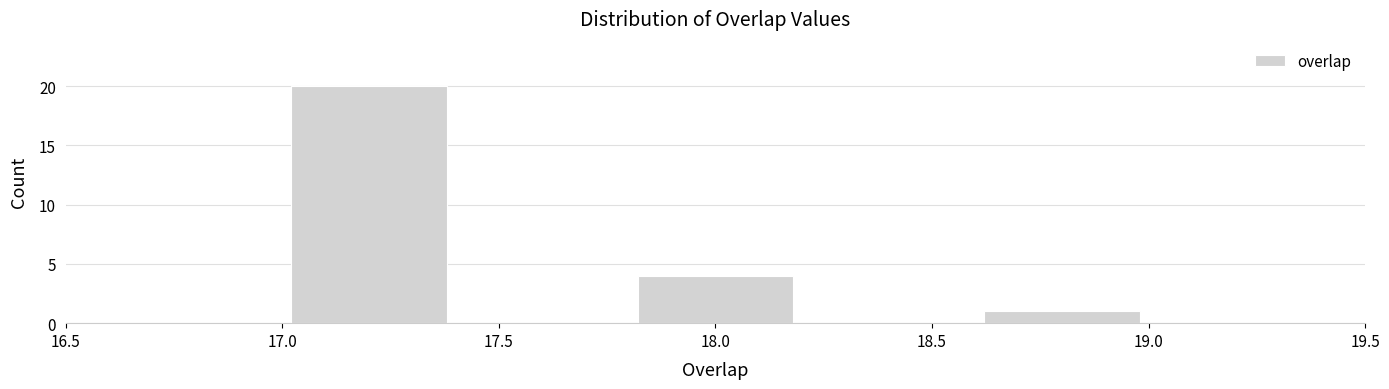

How tall is the bar that spans 17.0 to 17.4 on the x-axis? The values are not printed on the chart, so give them approximately, as read against the axis.

20